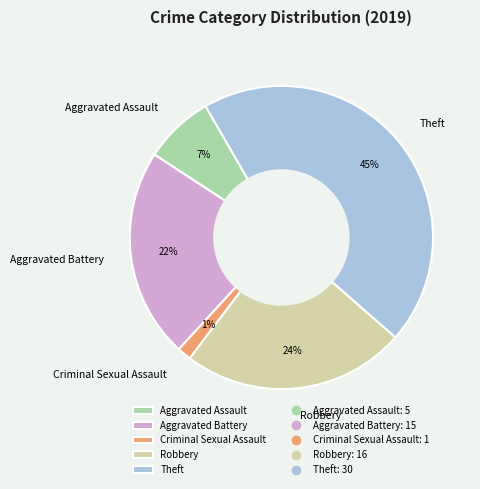

The Theft slice represents 31% of the pie. True or false?

False